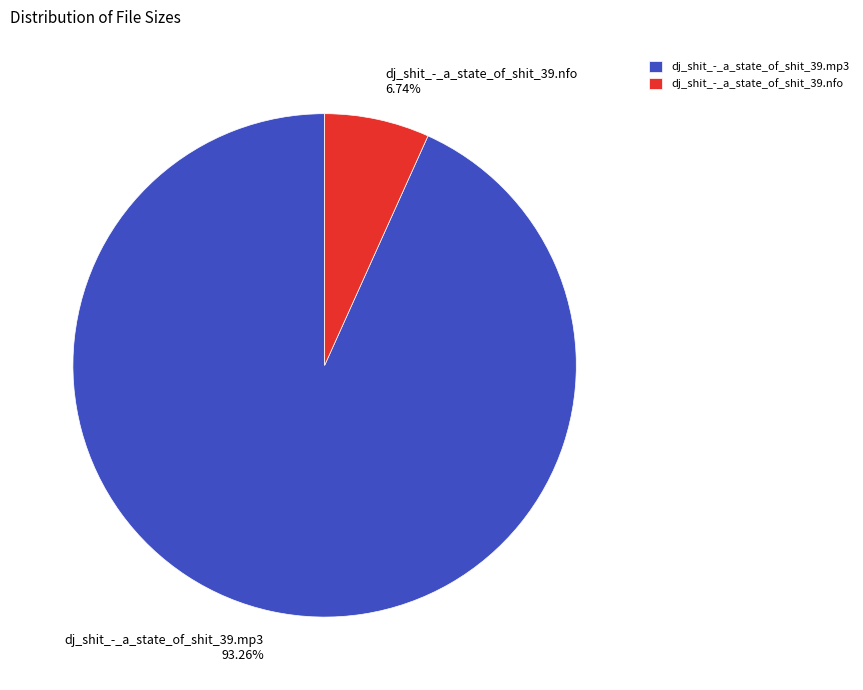

Is it true that dj_shit_-_a_state_of_shit_39.nfo is 16% of the pie?

False